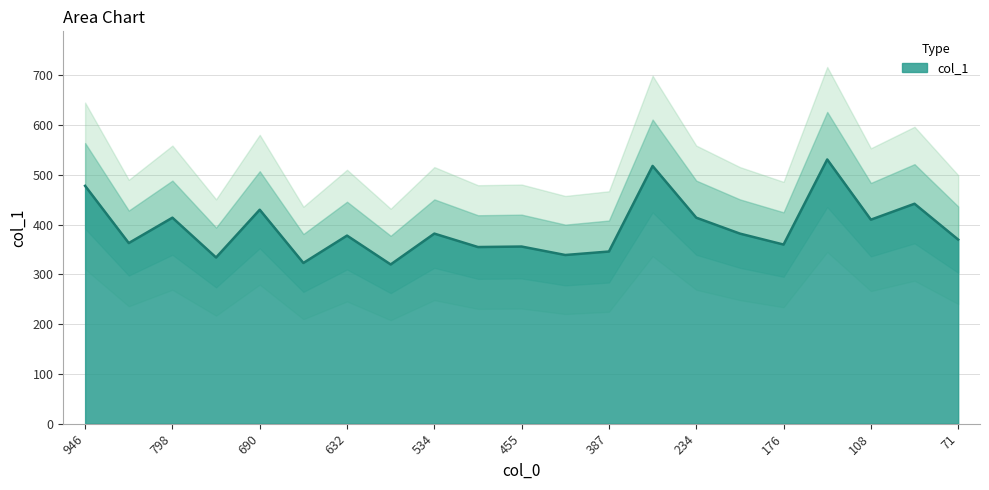

What is the ratio of the value at 144 to the value at 334?

1.0